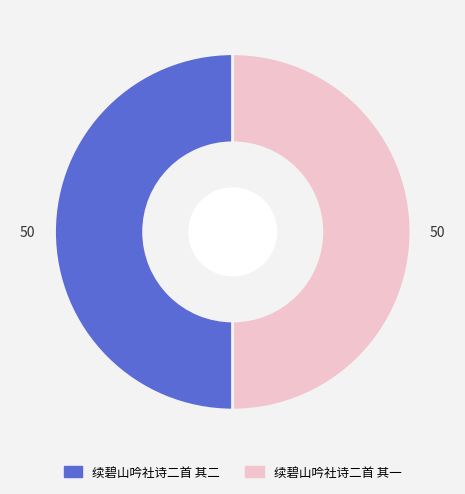

What is the ratio of the value at 续碧山吟社诗二首 其一 to the value at 续碧山吟社诗二首 其二?

1.0